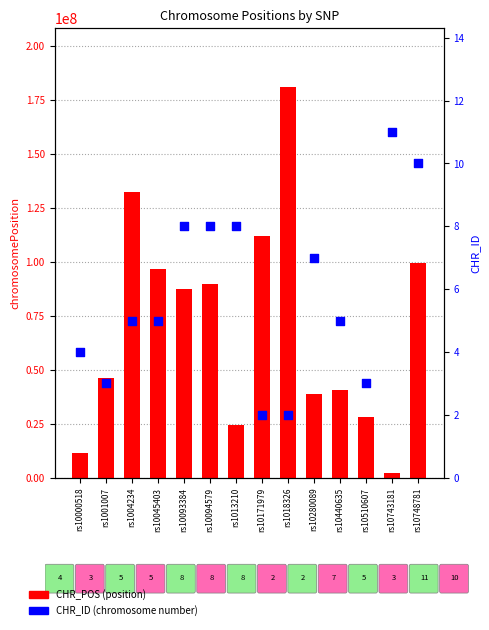

Which series reaches the maximum Y coordinate?

CHR_POS